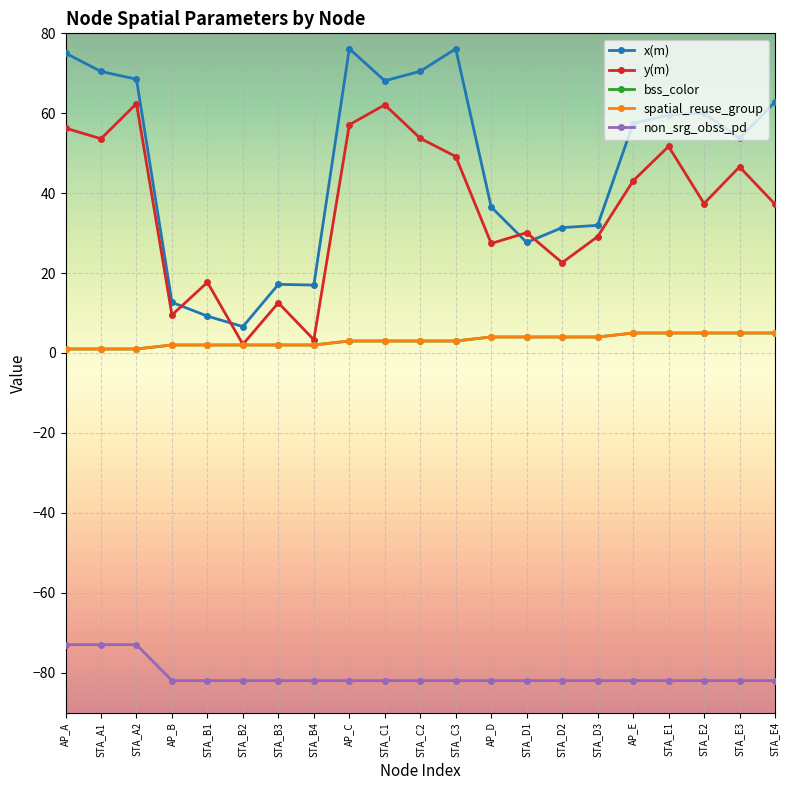

Rank the series by their maximum value, from lowest to highest.

non_srg_obss_pd, bss_color, spatial_reuse_group, y(m), x(m)